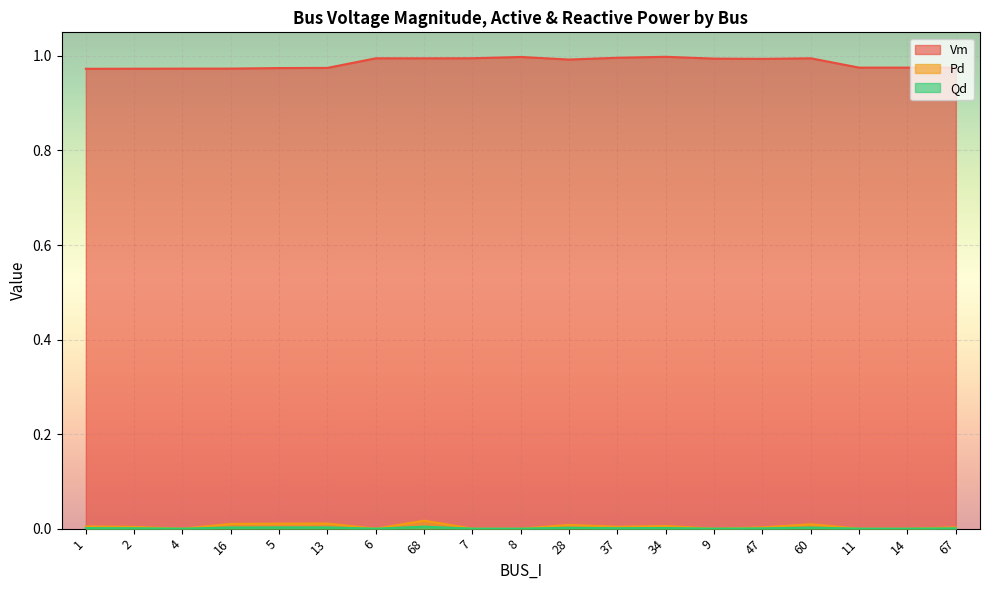

True or false: Pd and Vm cross at least once.

False